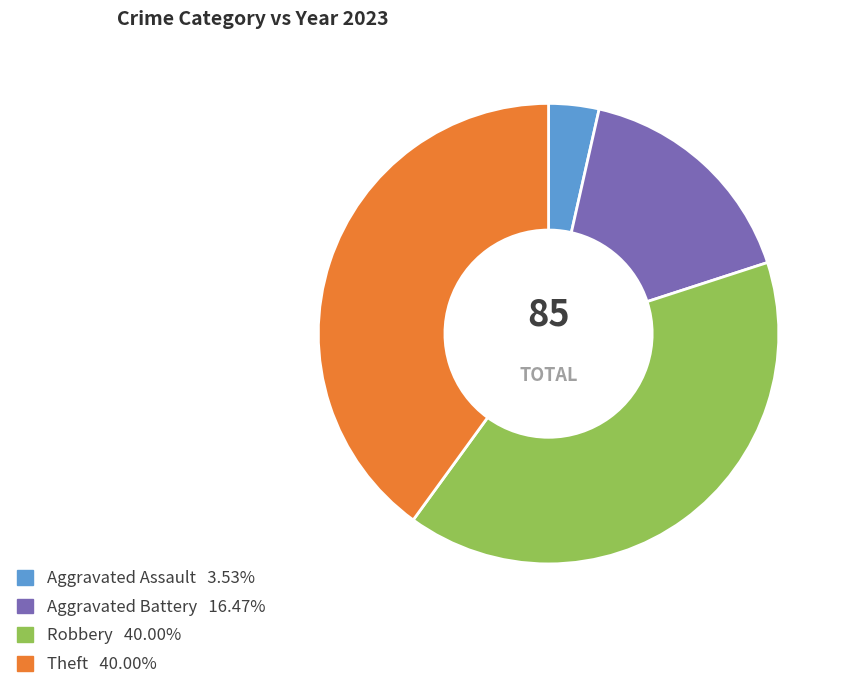

Is Theft the majority of the pie?

No